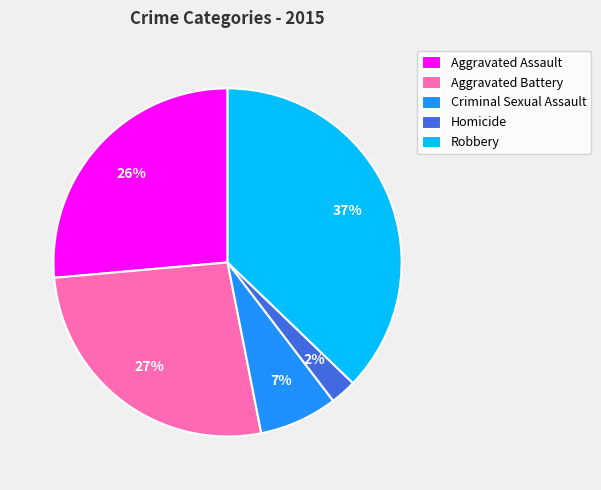

What is the ratio of the value at Criminal Sexual Assault to the value at Aggravated Battery?

0.3